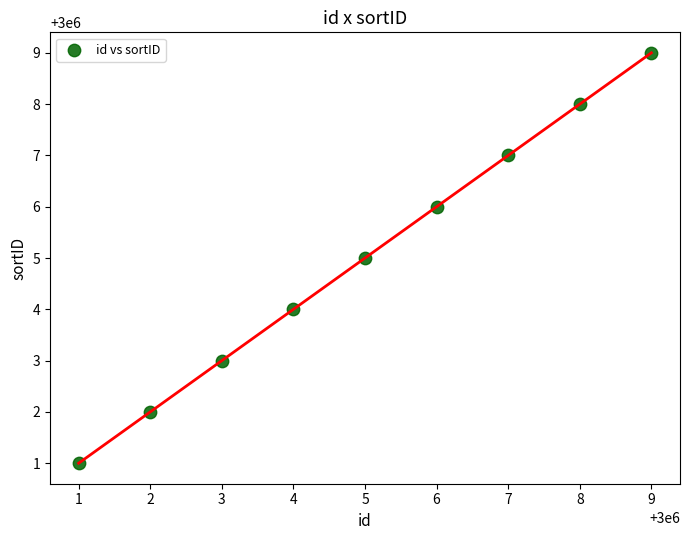

What is the range of X values (max minus min)?

8